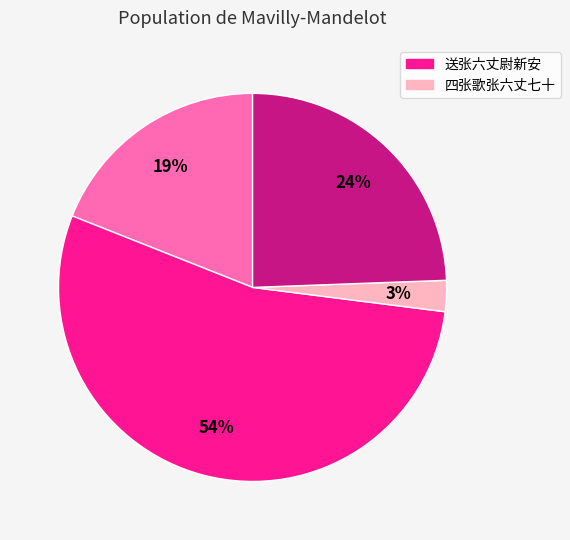

Is there a majority slice in this chart?

Yes